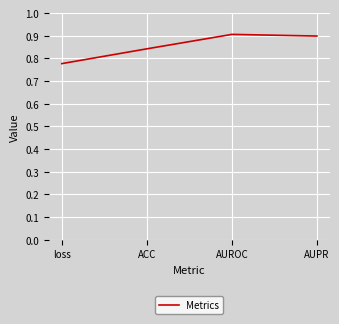

What is the difference between the second highest and minimum values?

0.1